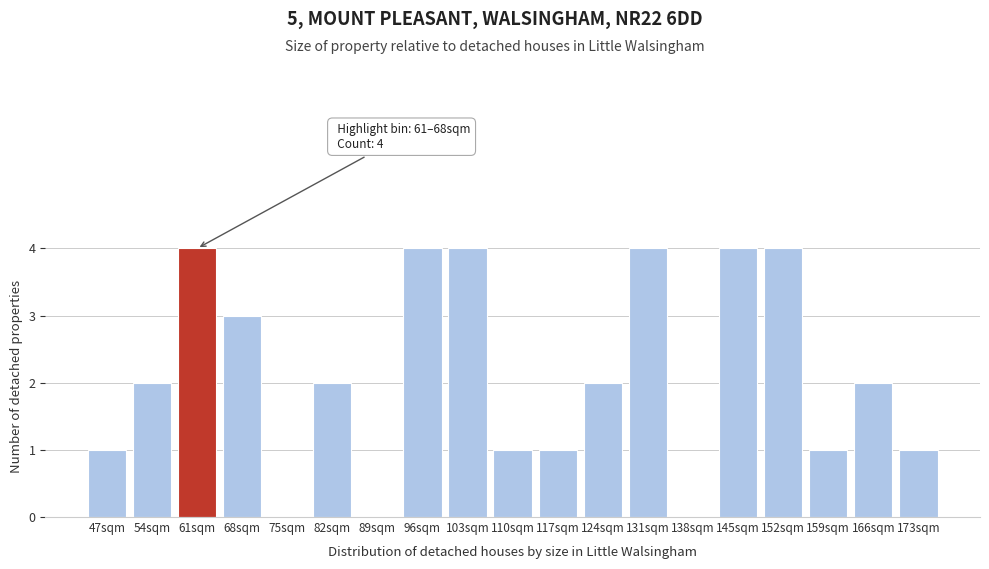

Reading left to right, list all the values displayed in this chart.

47sqm=1	54sqm=2	61sqm=4	68sqm=3	75sqm=0	82sqm=2	89sqm=0	96sqm=4	103sqm=4	110sqm=1	117sqm=1	124sqm=2	131sqm=4	138sqm=0	145sqm=4	152sqm=4	159sqm=1	166sqm=2	173sqm=1